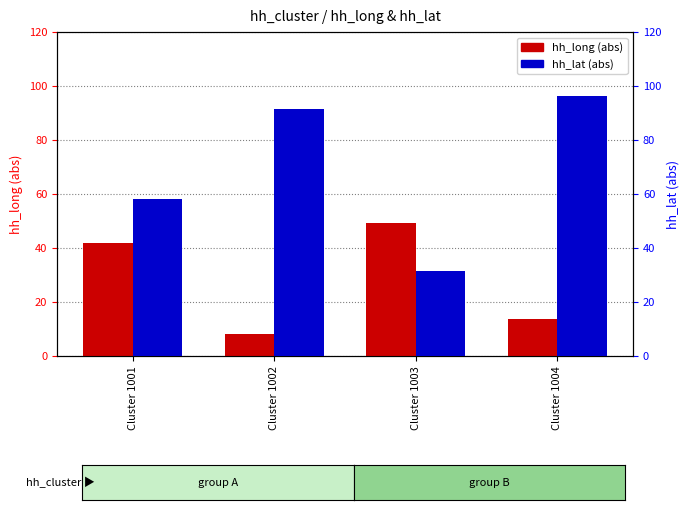

Which series changed the most between Cluster 1002 and Cluster 1003?

hh_lat (abs)